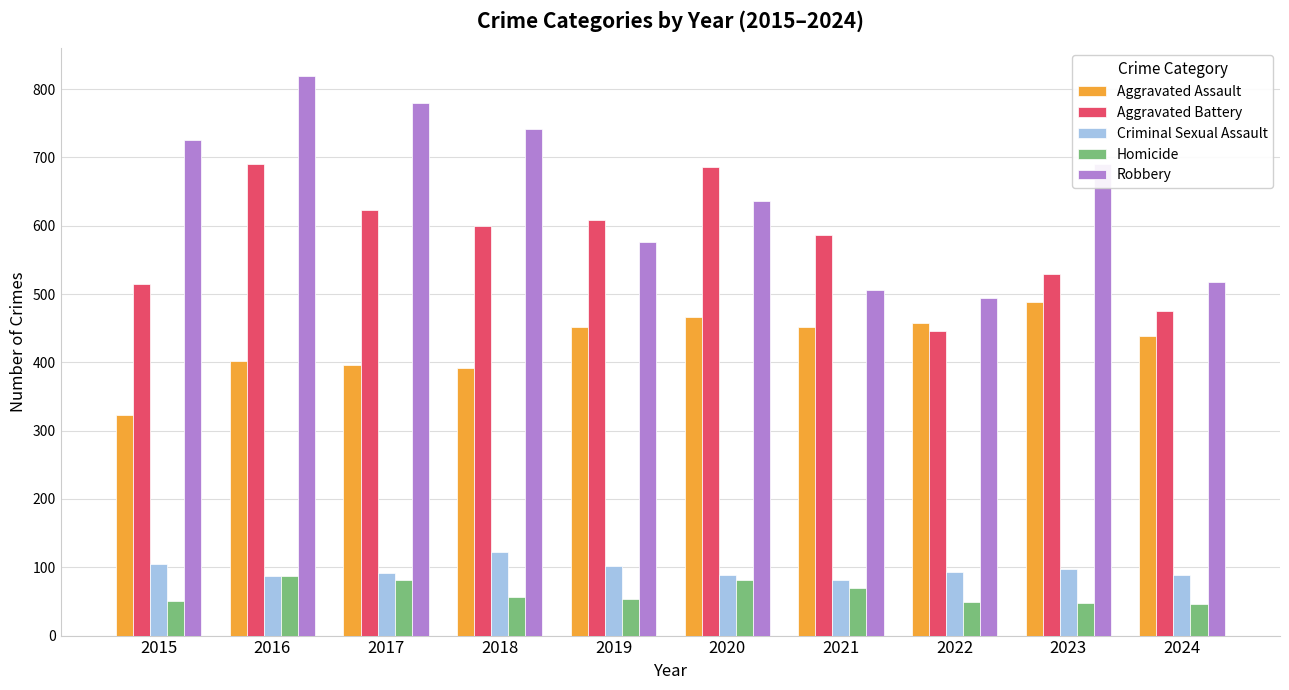

The Aggravated Assault series shows 452 at 2021. True or false?

True